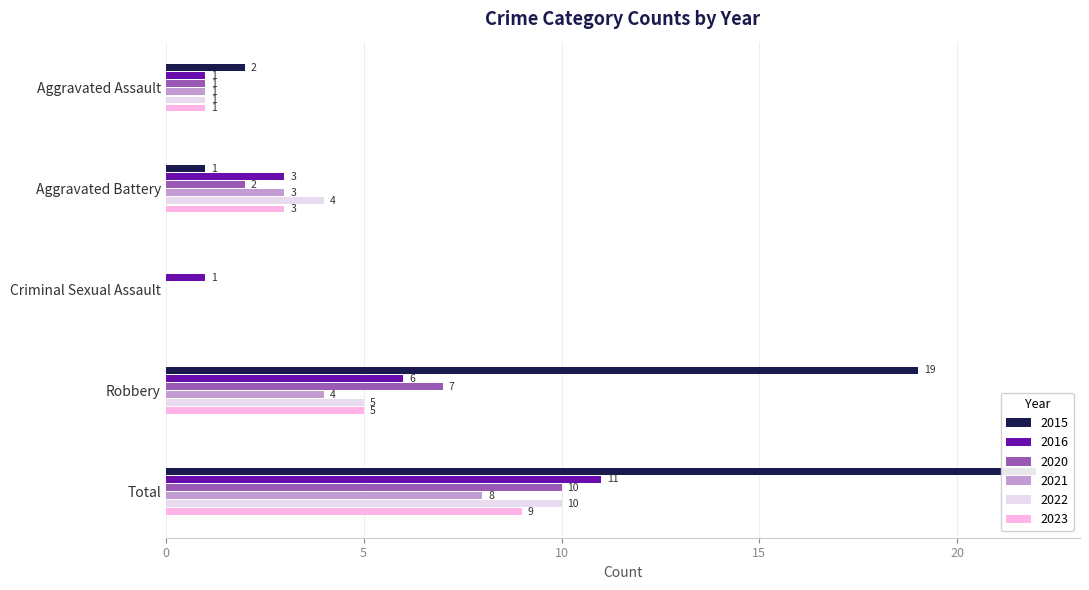

At which category is the sum across all series the highest?

Total